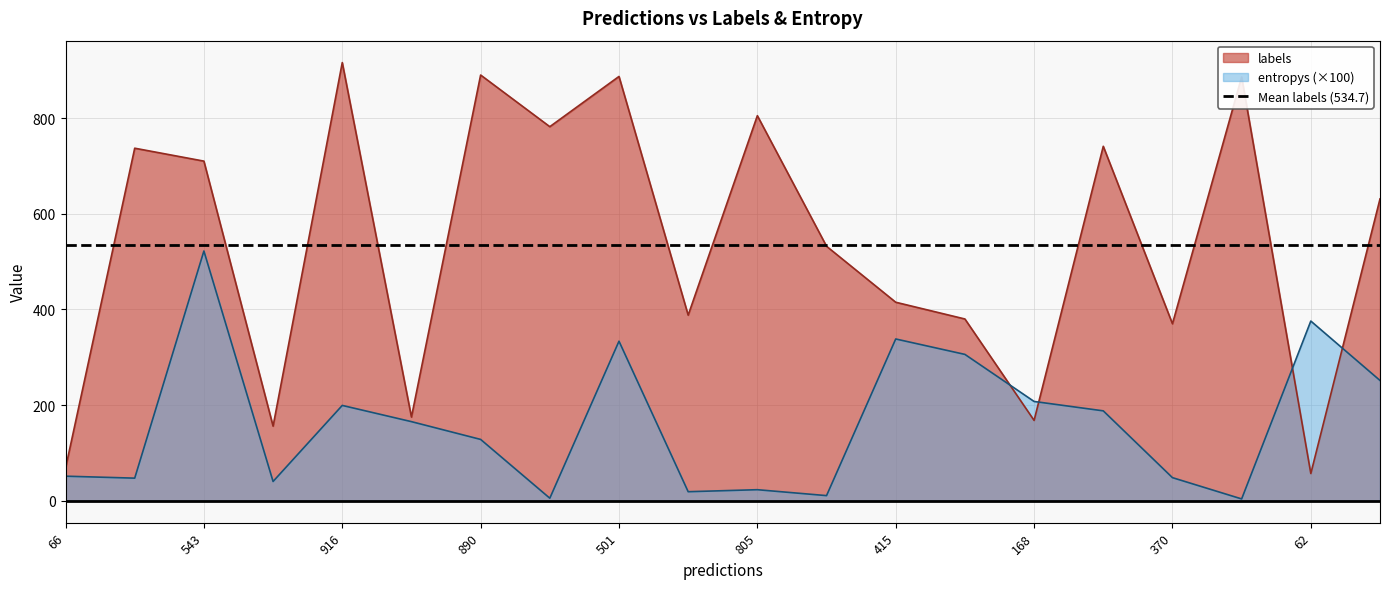

Is it true that entropys (×100) equals 375.7 at 62?

True